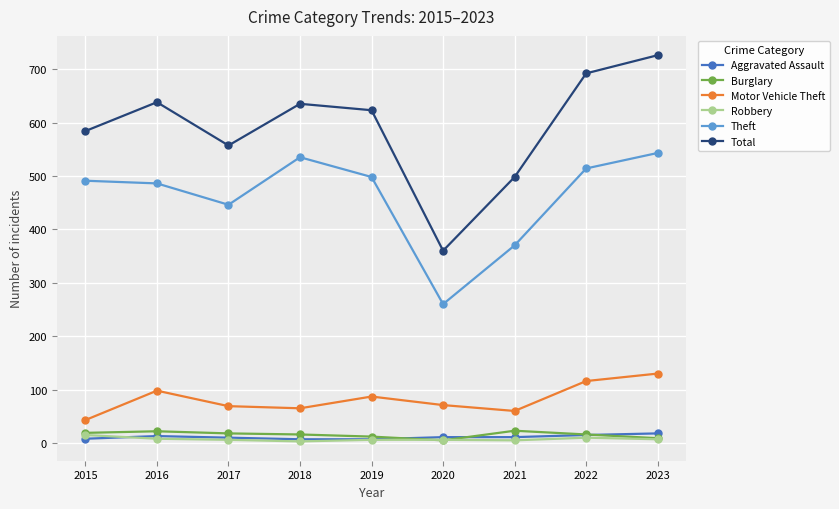

What is the highest value of the Aggravated Assault series?

18